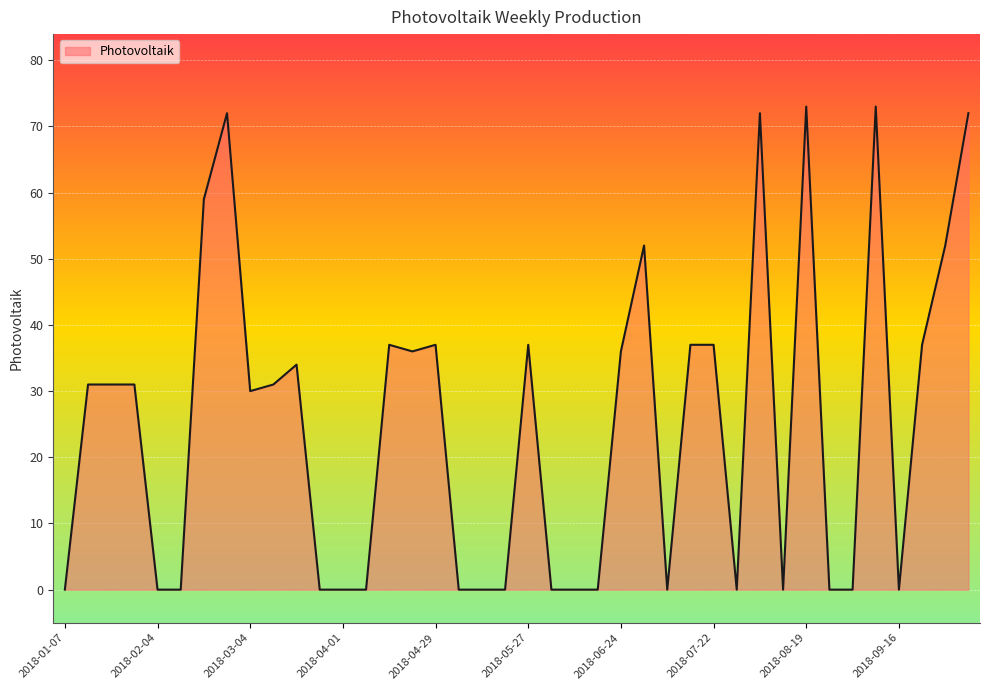

What is the difference between the maximum and minimum values?

73